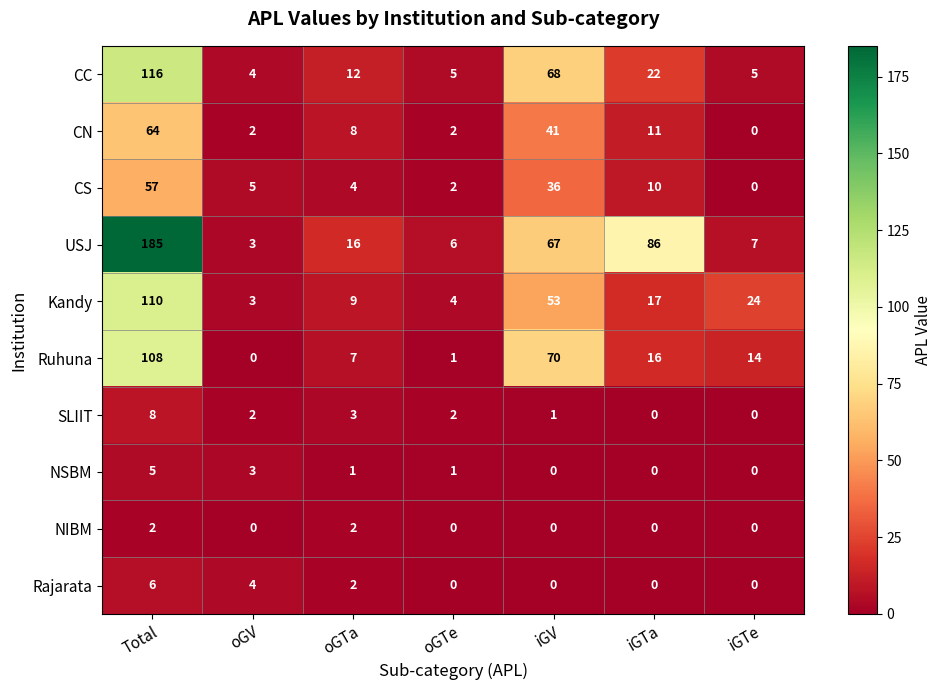

Which series has the largest total across all categories?

USJ